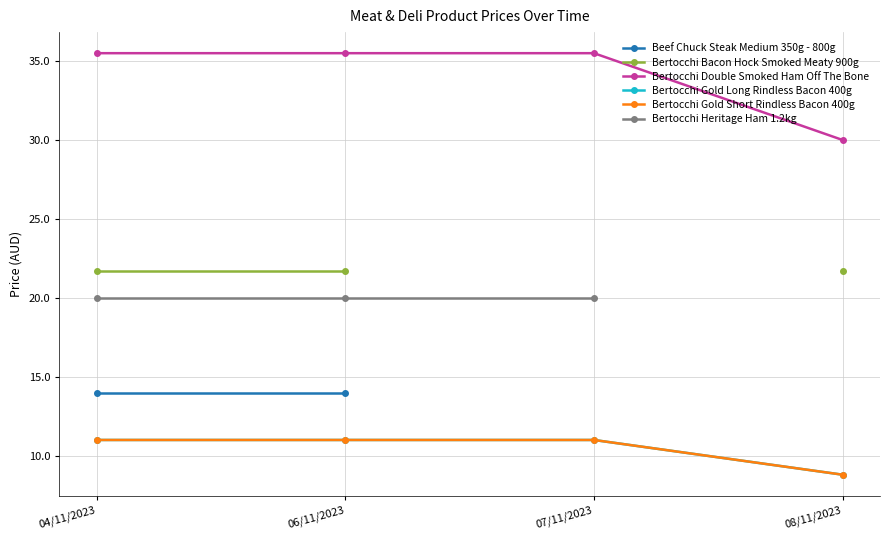

At how many categories does at least one series exceed 25?

4